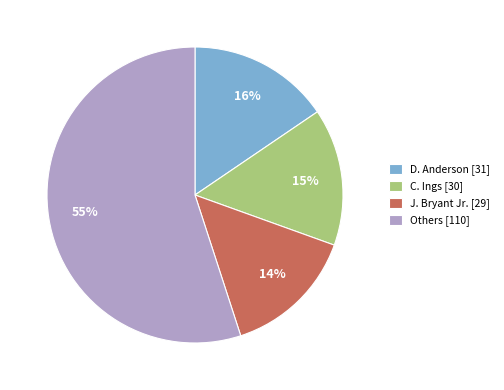

Between D. Anderson [31] and Others [110], which is larger?

Others [110]